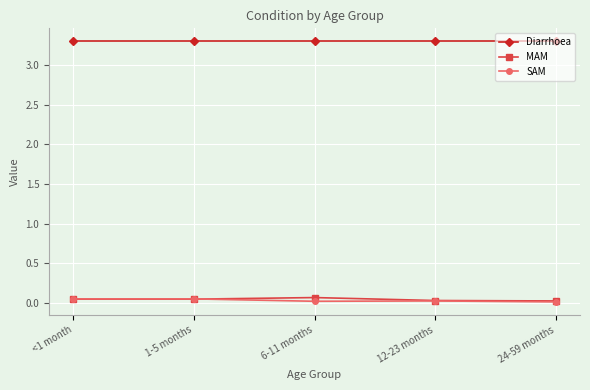

What are all the series names shown in the legend?

Diarrhoea, MAM, SAM